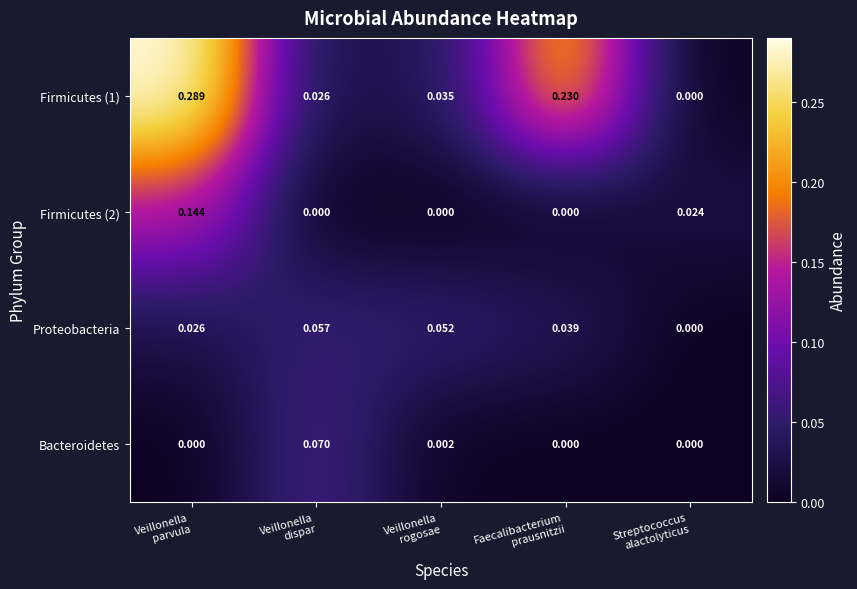

At Veillonella
rogosae, list the series in order from smallest to largest.

Firmicutes (2), Bacteroidetes, Firmicutes (1), Proteobacteria